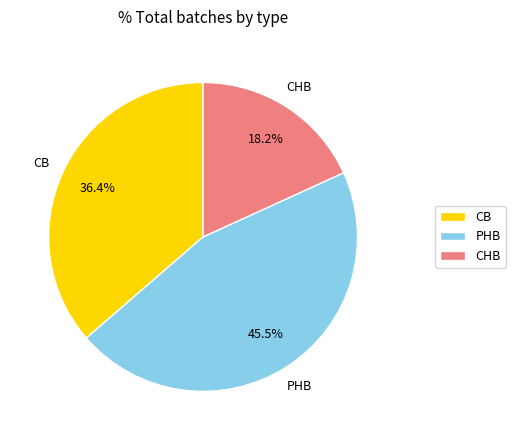

To the nearest percent, what is the combined percentage of CHB and PHB?

64%